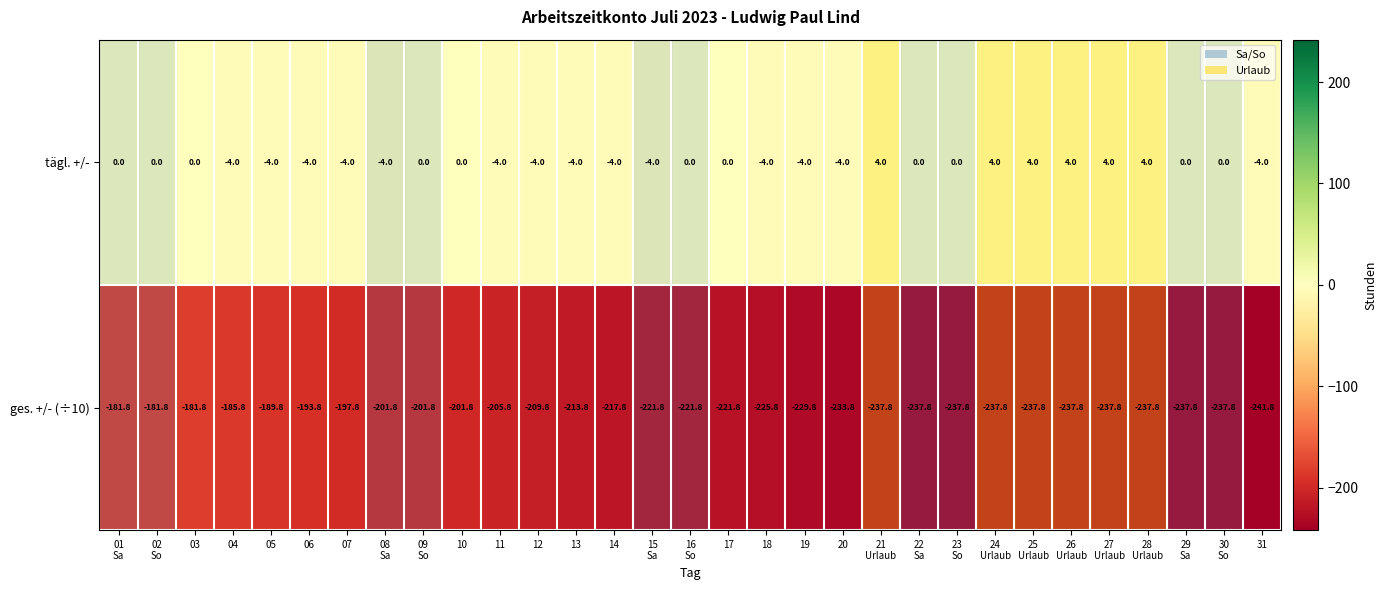

What is the smallest value displayed?

-241.8